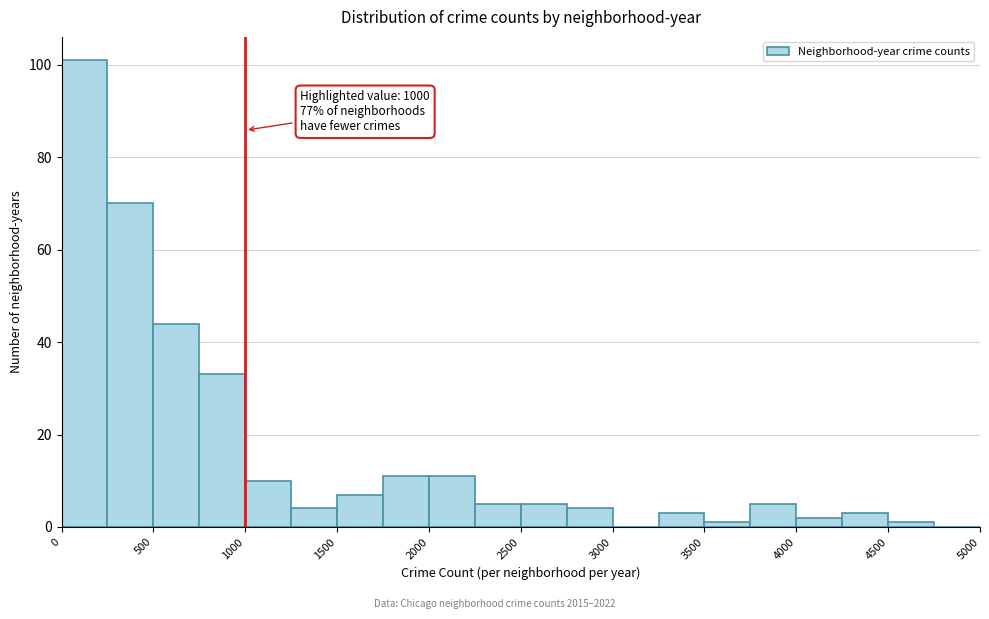

Over which range of the x-axis is the bar tallest?

0 to 250